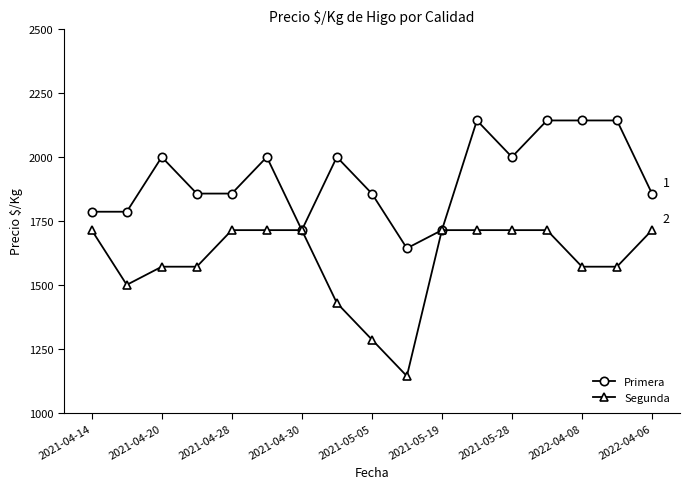

What is the value of the Segunda point at the 9th from the left?

1286